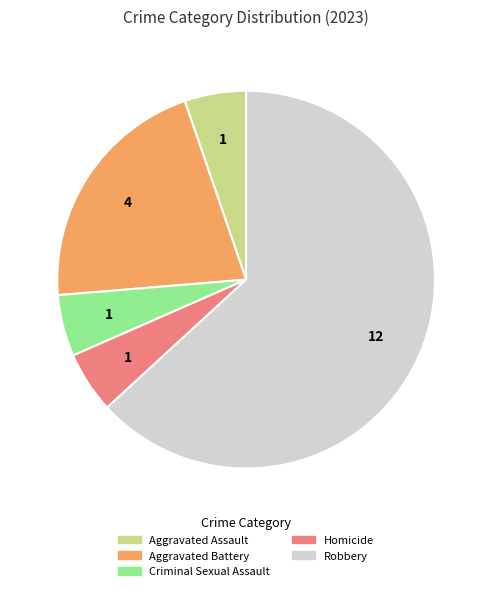

Is Aggravated Battery the majority of the pie?

No